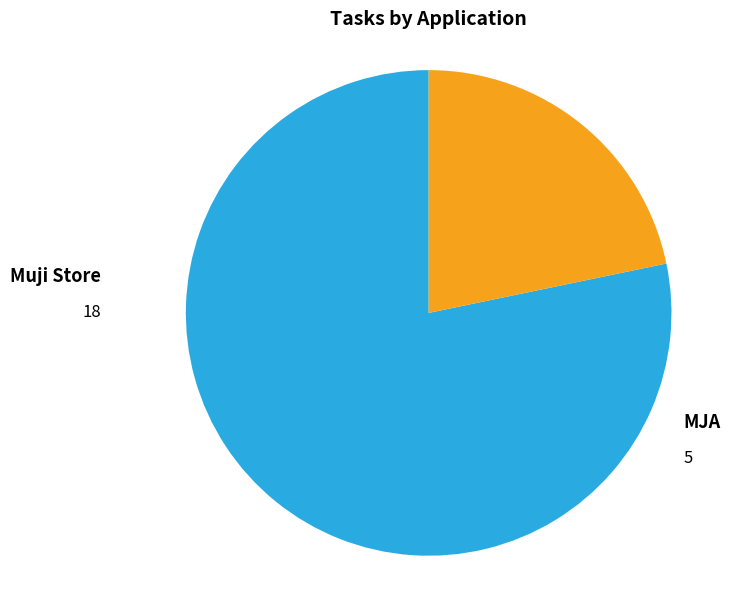

To the nearest percent, what is the difference between the Muji Store and MJA slice percentages?

57%